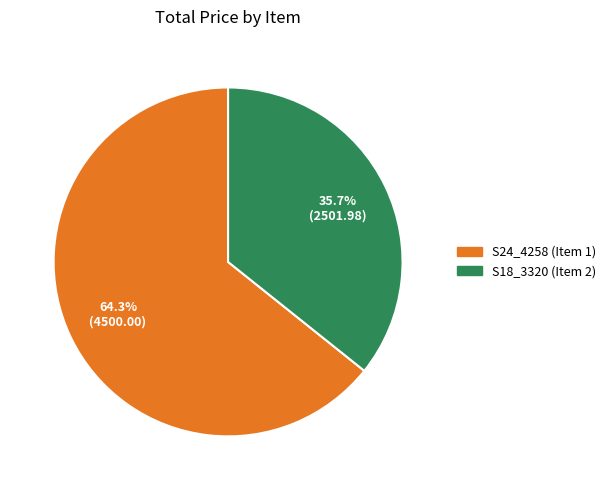

What is the largest slice in the pie chart?

S24_4258 (Item 1)